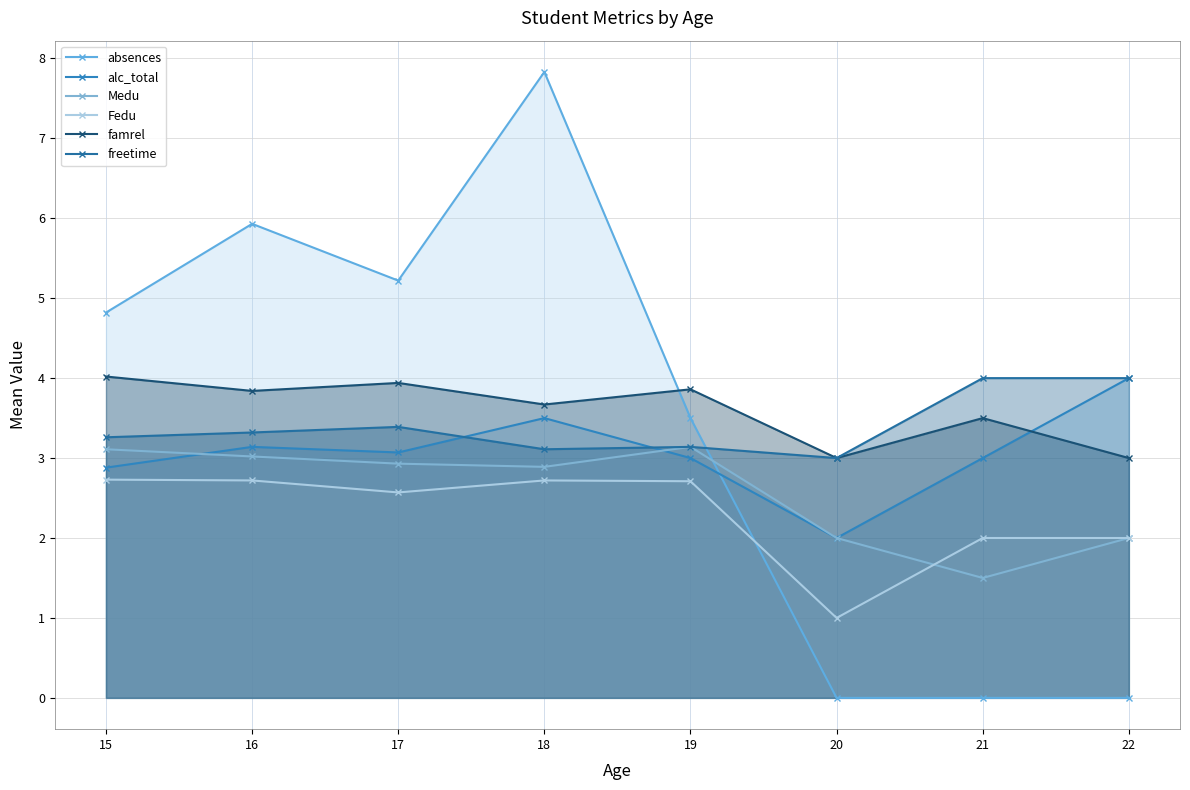

Is it true that Medu equals 1.0 at 17?

False